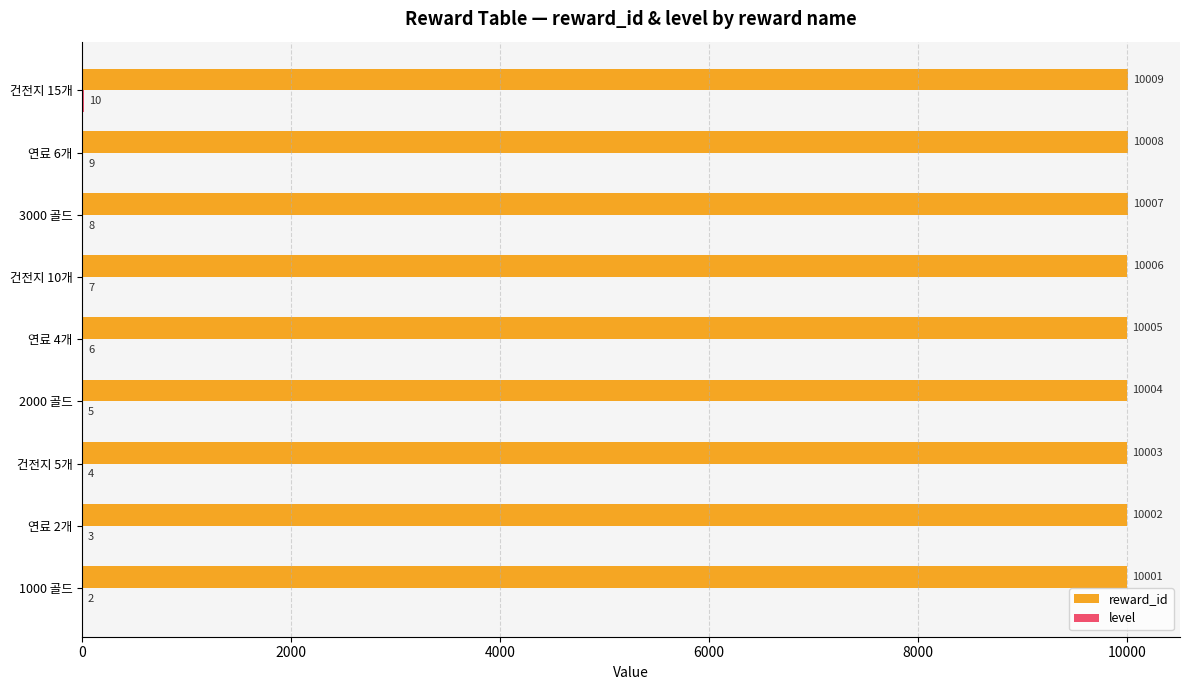

What is the total value across all series at 건전지 15개?

10019